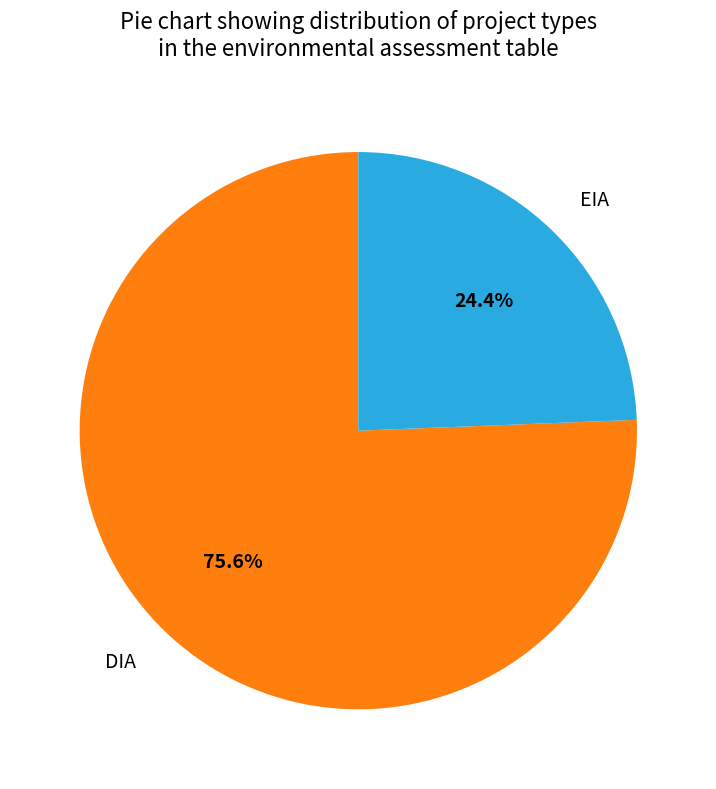

What is the smallest slice in the pie chart?

EIA